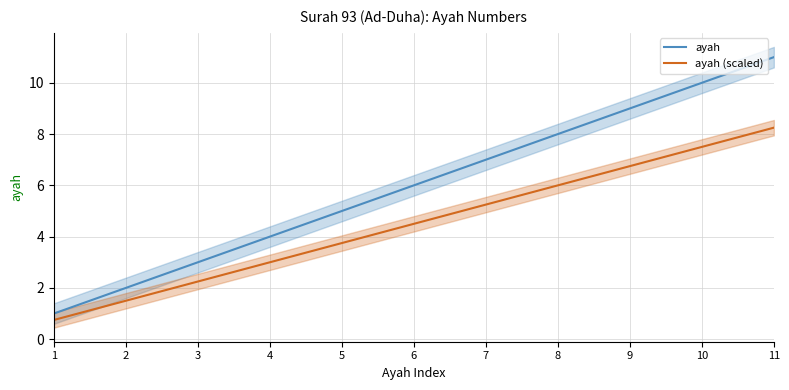

What is the average value of the ayah series?

6.0